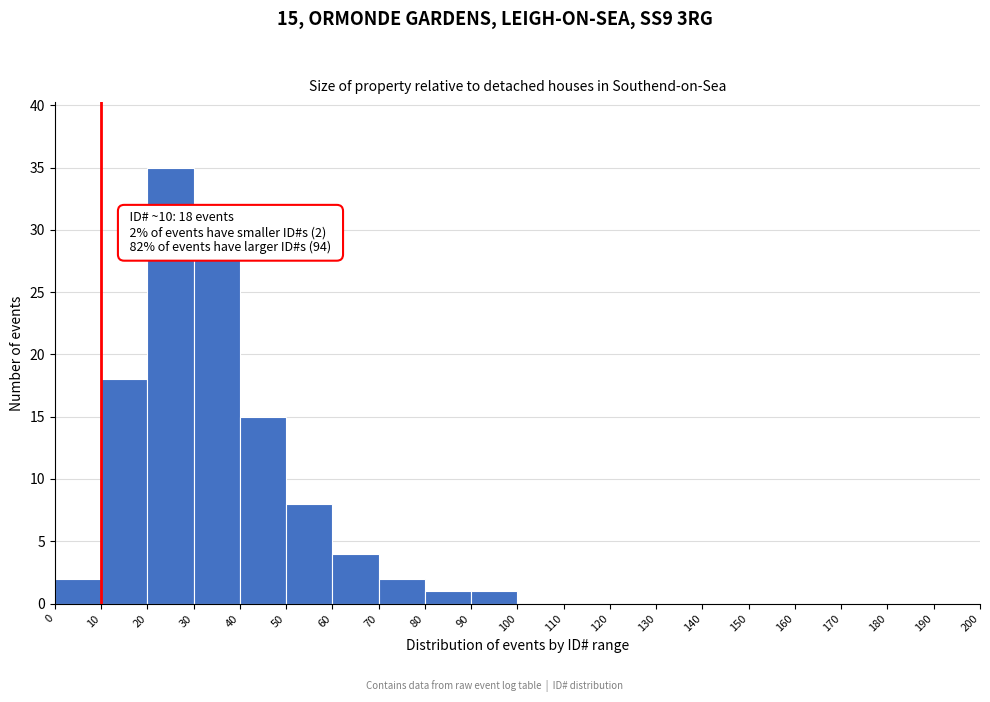

Over which range of the x-axis is the bar tallest?

20 to 30